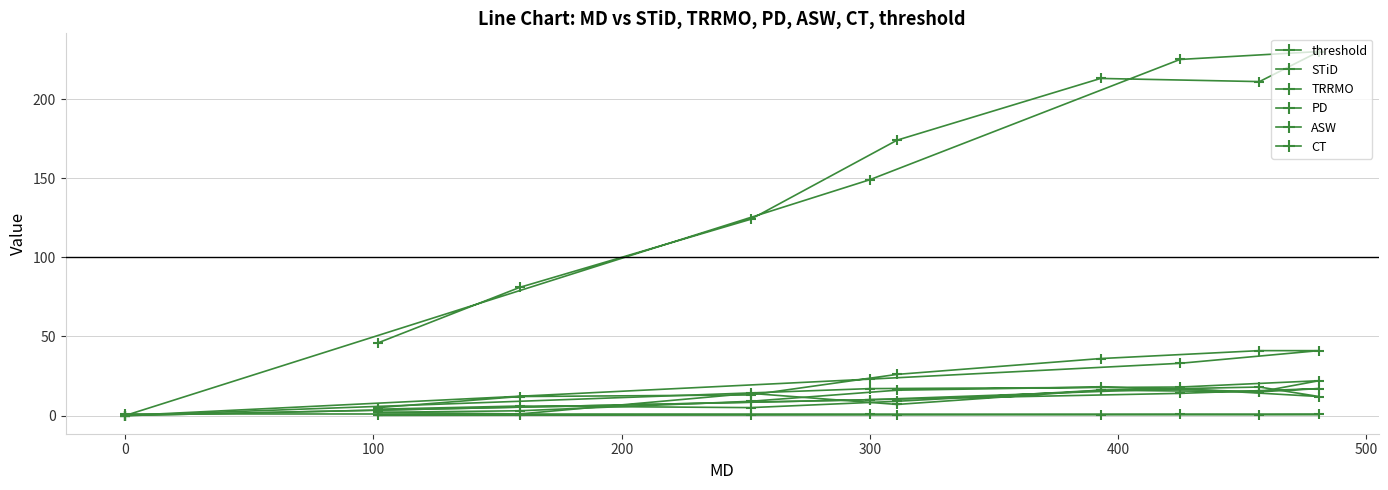

How many lines are shown in the chart?

6